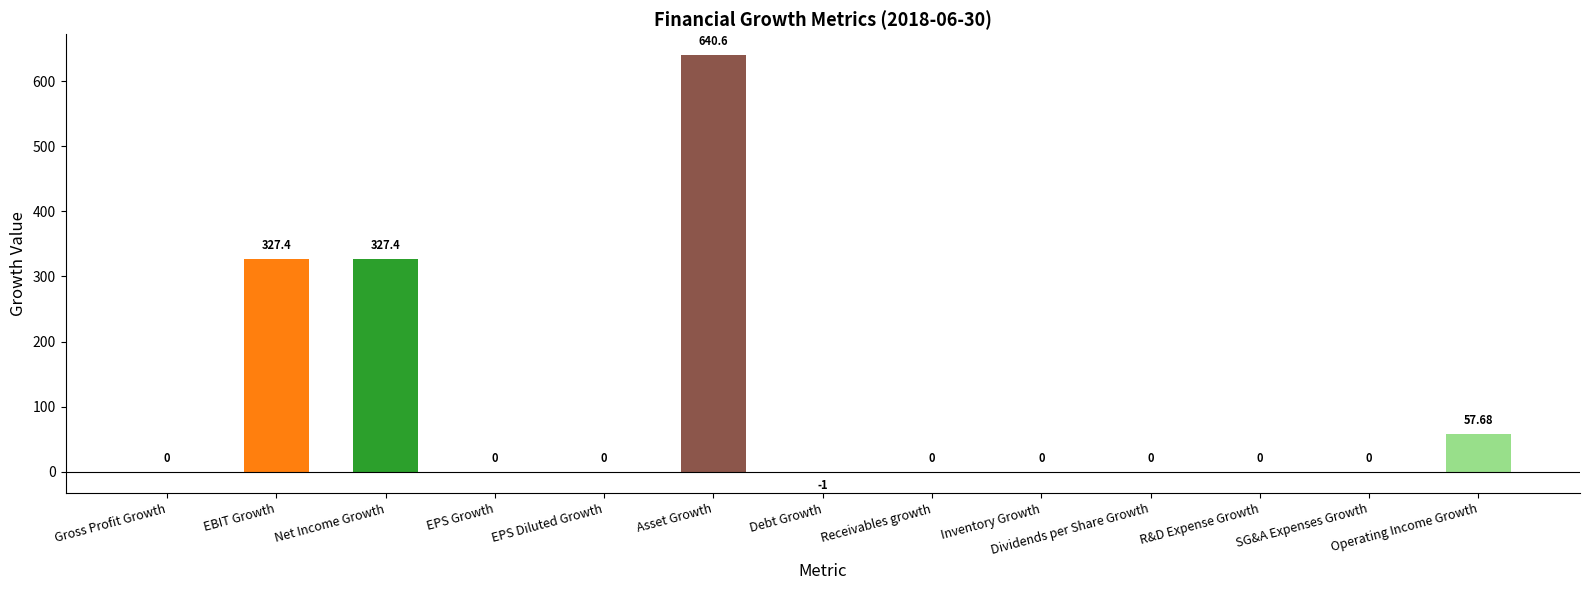

The value at Operating Income Growth is 57.7. True or false?

True